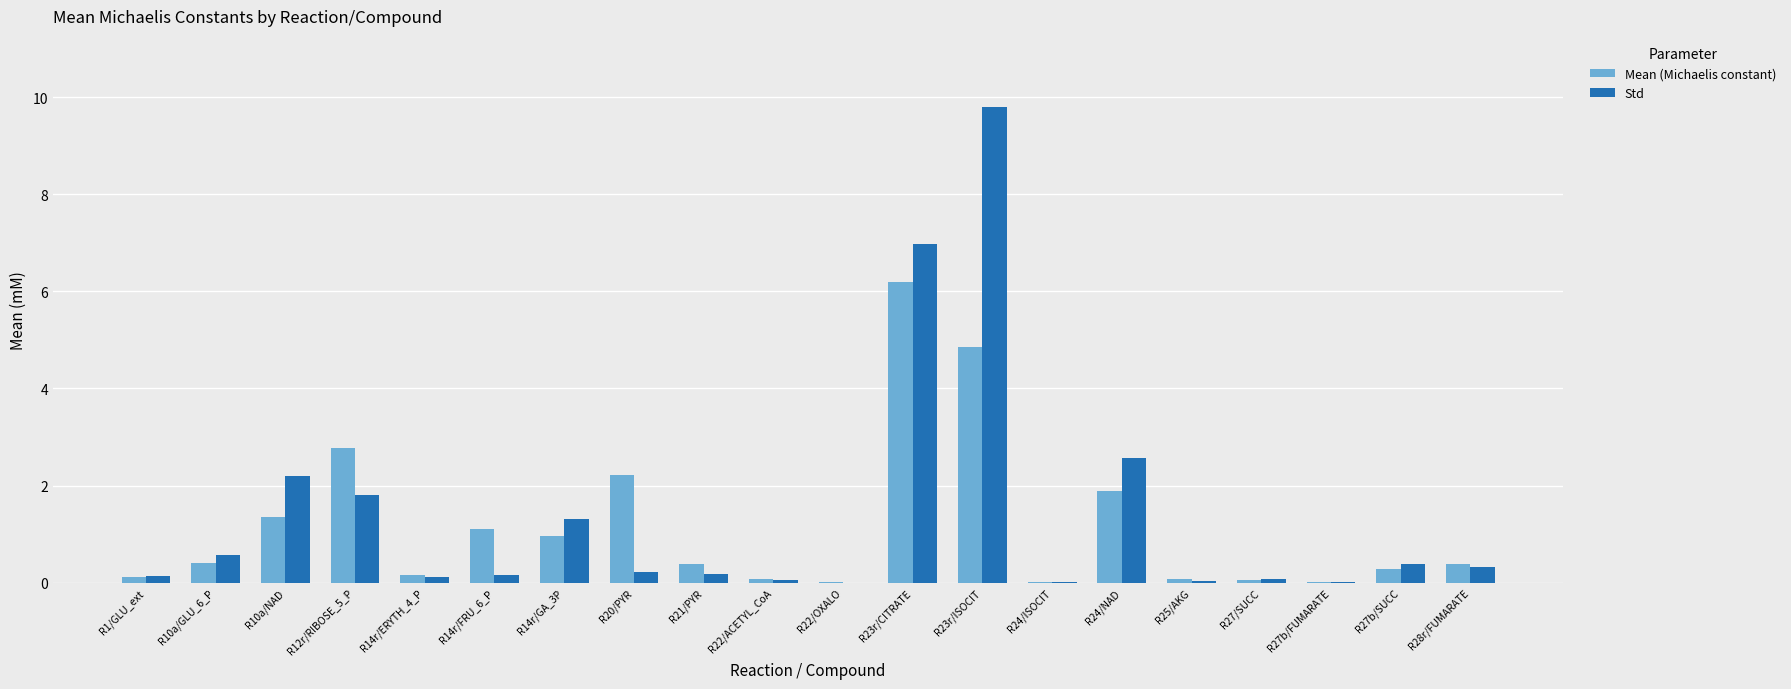

What is the sum of the Std values at R27b/FUMARATE and R23r/CITRATE?

7.0